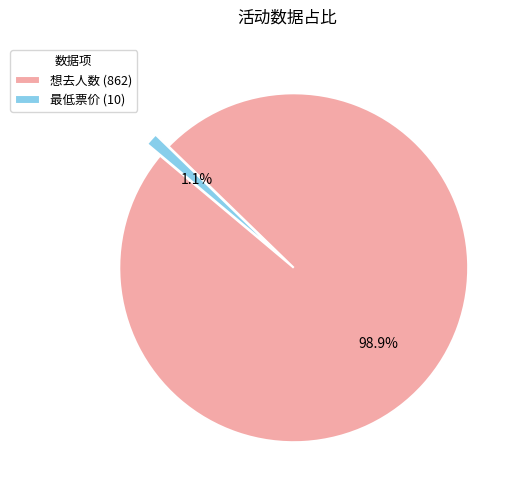

What is the largest slice in the pie chart?

想去人数 (862)